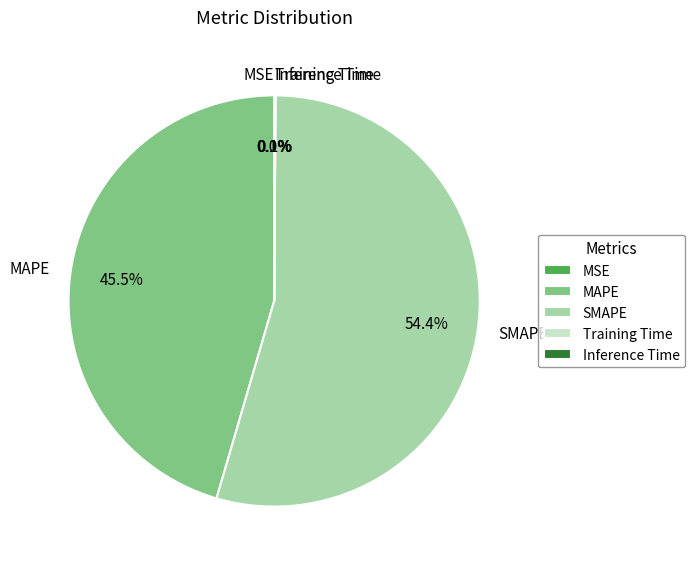

Which slice represents more than half of the pie?

SMAPE